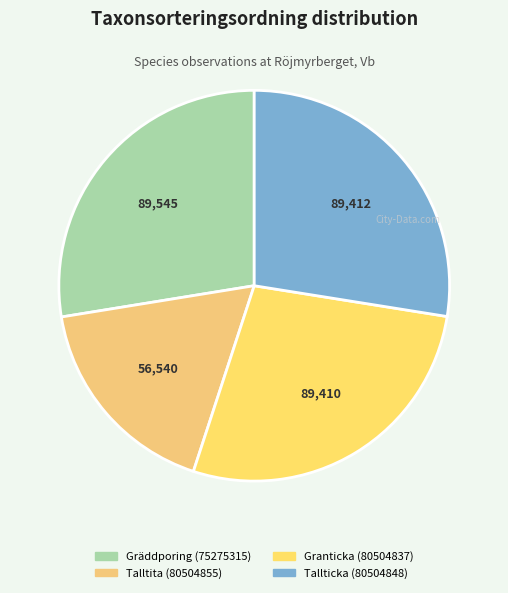

Which slice is the largest?

Gräddporing (75275315)